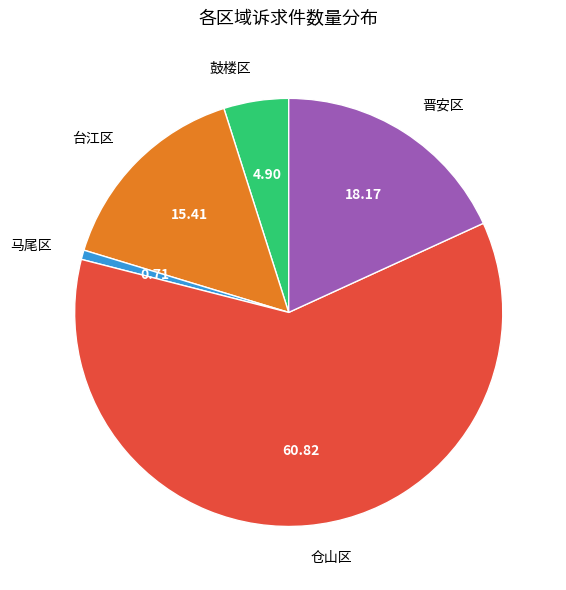

Which slice is the largest?

仓山区